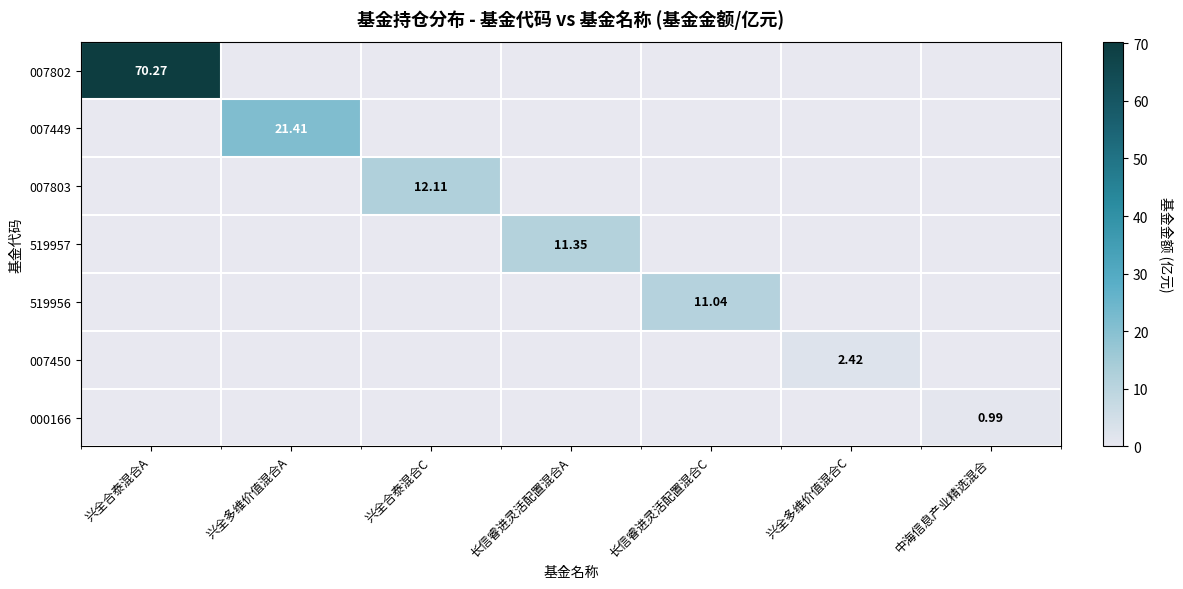

What is the difference between the maximum and minimum values in the 007802 series?

70.3